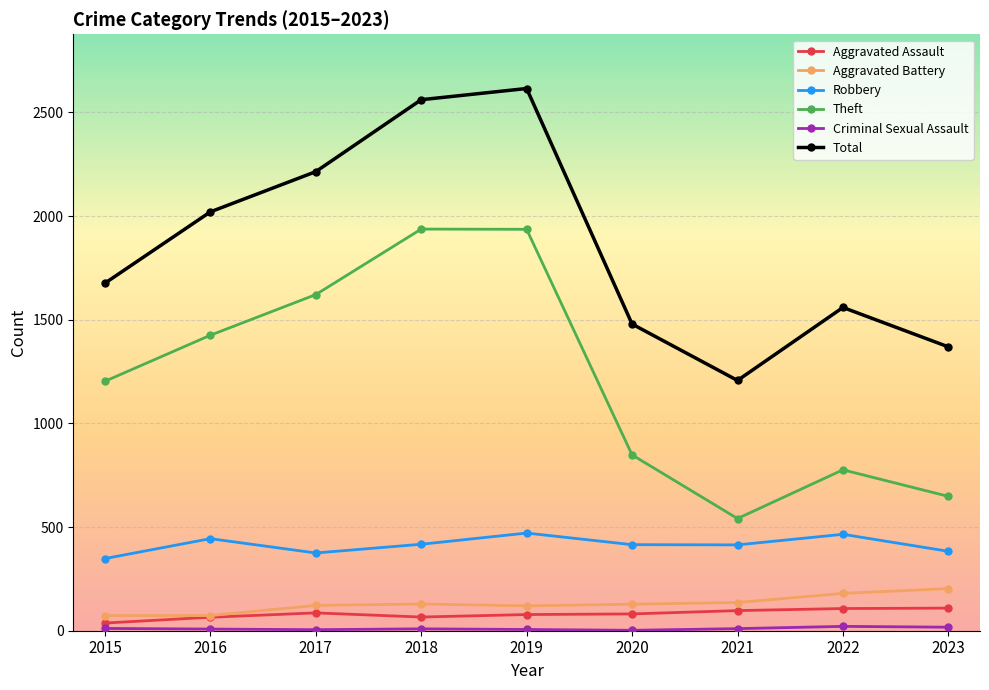

What is the minimum value for Aggravated Battery?

73